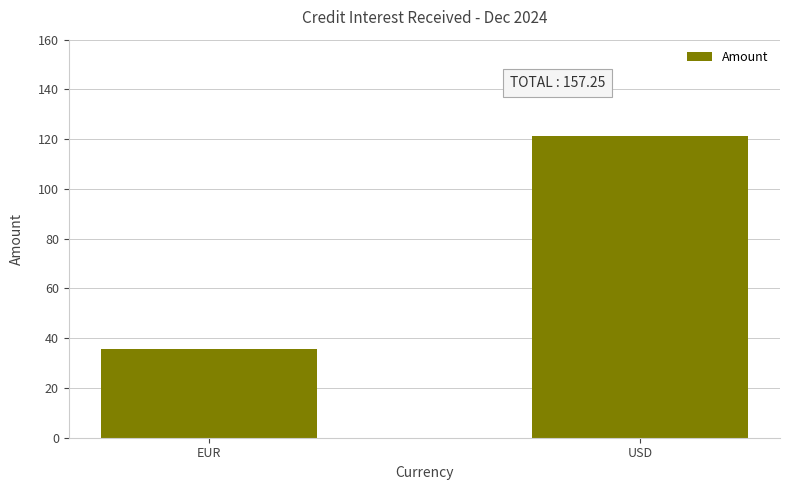

At which category does the chart reach its minimum across all series?

EUR